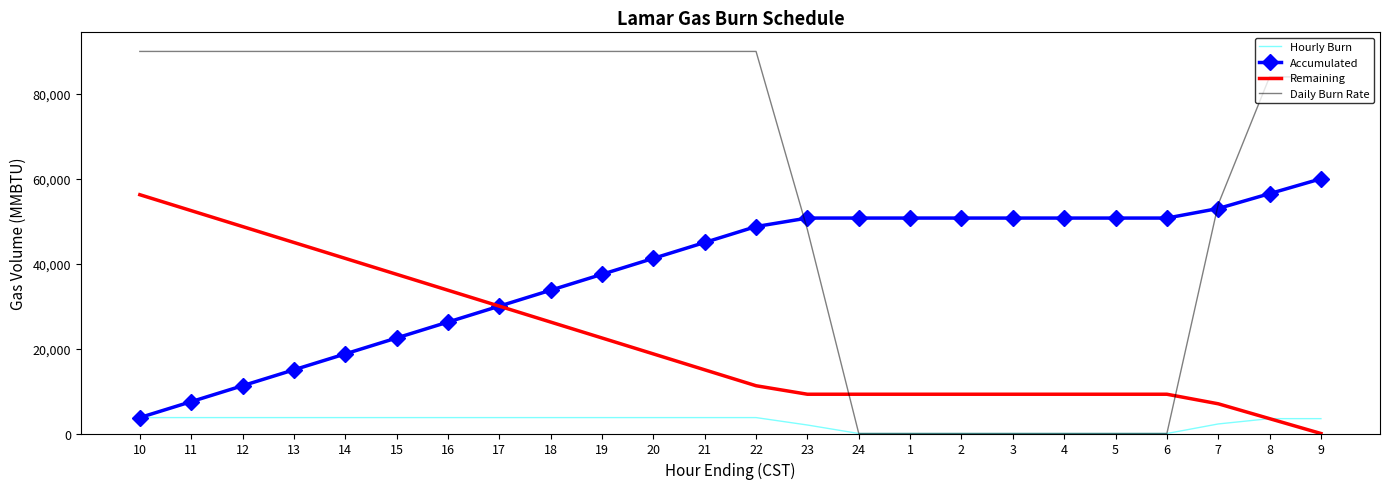

Where do Daily Burn Rate and Remaining first cross each other?

23 and 24